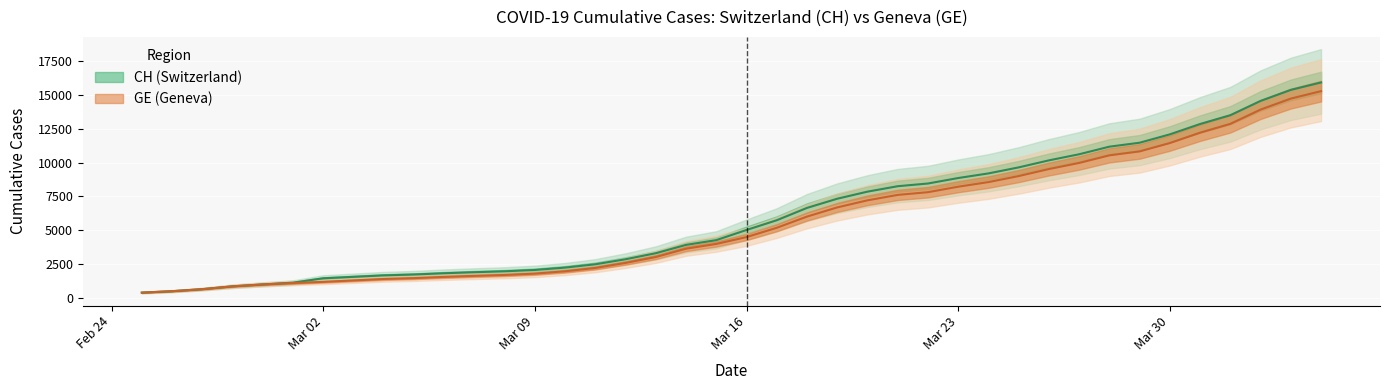

At how many categories does at least one series exceed 10355?

9